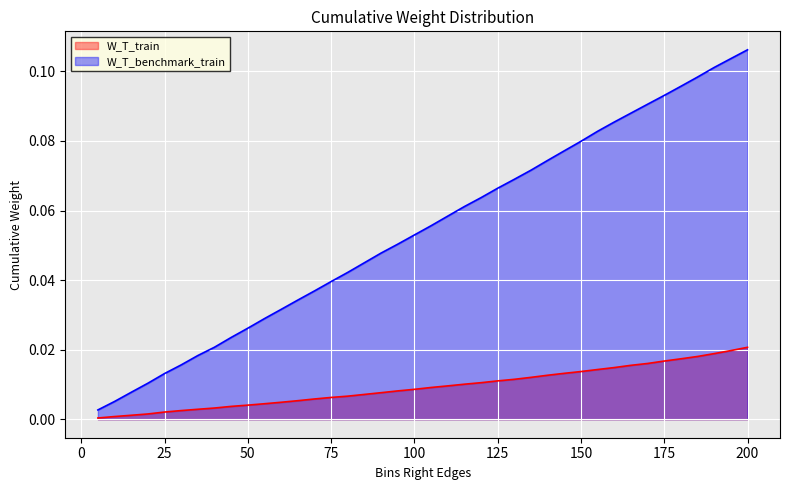

Reading left to right, list all the values displayed in this chart.

W_T_train: 0.0	0.0	0.0	0.0	0.0	0.0	0.0	0.0	0.0	0.0	0.0	0.0	0.0	0.0	0.0	0.0	0.0	0.0	0.0	0.0	0.0	0.0	0.0	0.0	0.0	0.0	0.0	0.0	0.0	0.0	0.0	0.0	0.0	0.0	0.0	0.0	0.0	0.0	0.0	0.0
W_T_benchmark_train: 0.0	0.0	0.0	0.0	0.0	0.0	0.0	0.0	0.0	0.0	0.0	0.0	0.0	0.0	0.0	0.0	0.0	0.0	0.1	0.1	0.1	0.1	0.1	0.1	0.1	0.1	0.1	0.1	0.1	0.1	0.1	0.1	0.1	0.1	0.1	0.1	0.1	0.1	0.1	0.1